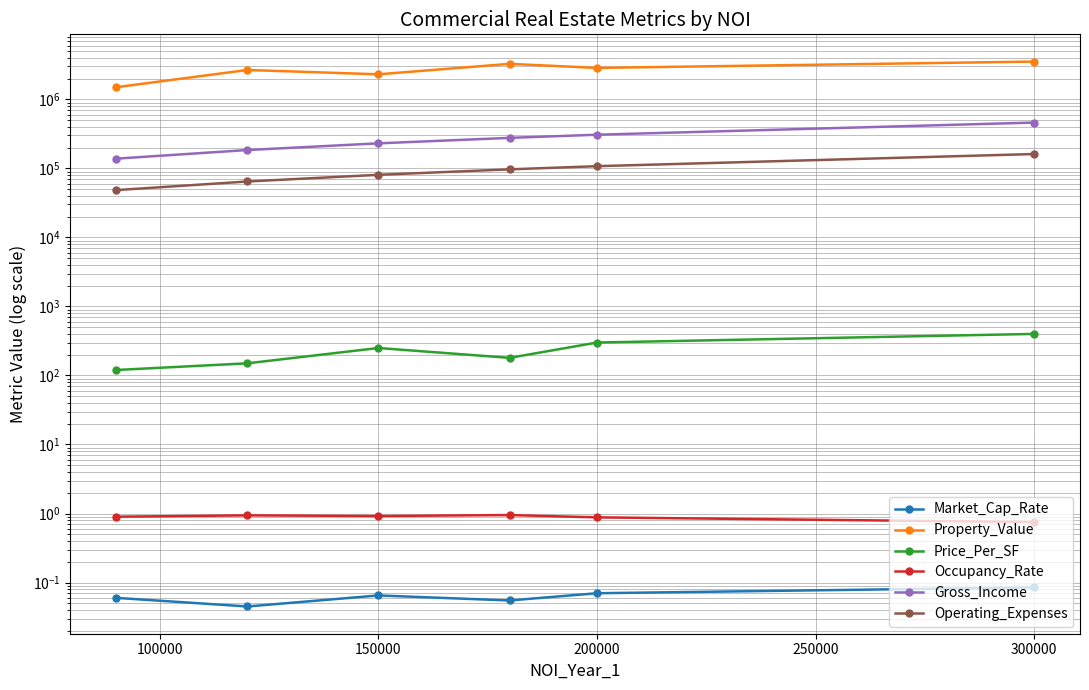

List the series in order of their peak value, highest first.

Property_Value, Gross_Income, Operating_Expenses, Price_Per_SF, Occupancy_Rate, Market_Cap_Rate